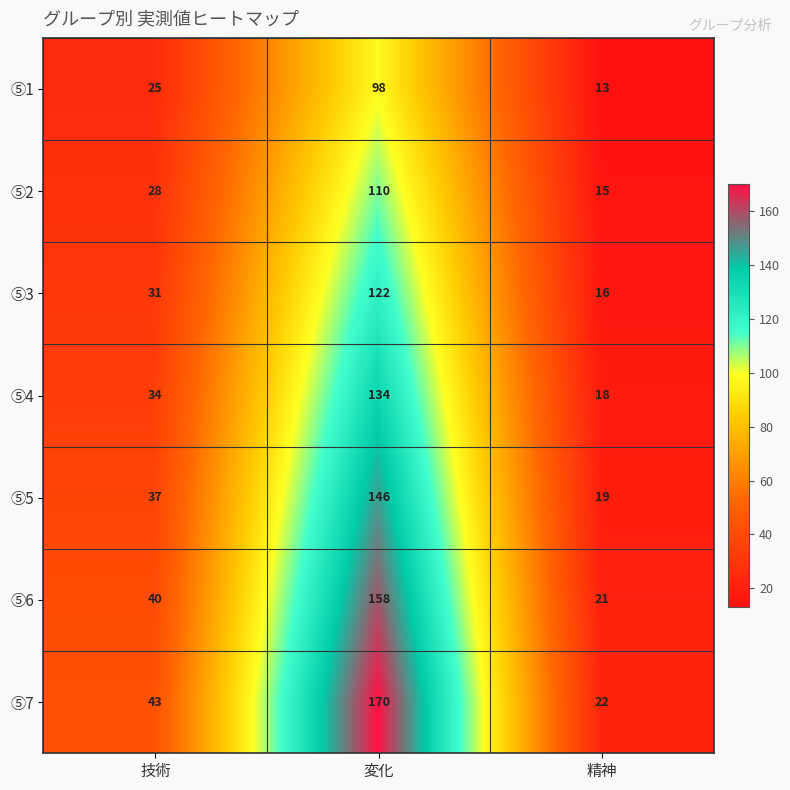

At which category does the chart reach its peak across all series?

変化